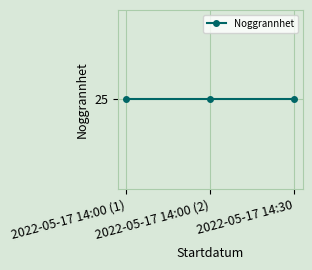

True or false: Noggrannhet has a value of 25.0 at 2022-05-17 14:30.

True